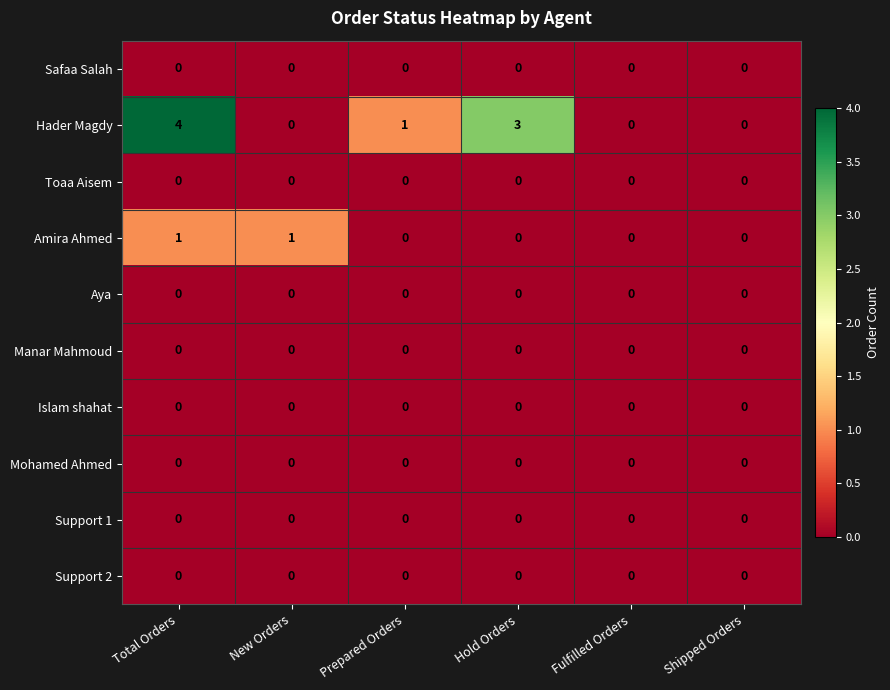

What is the total value across all series at Hold Orders?

3